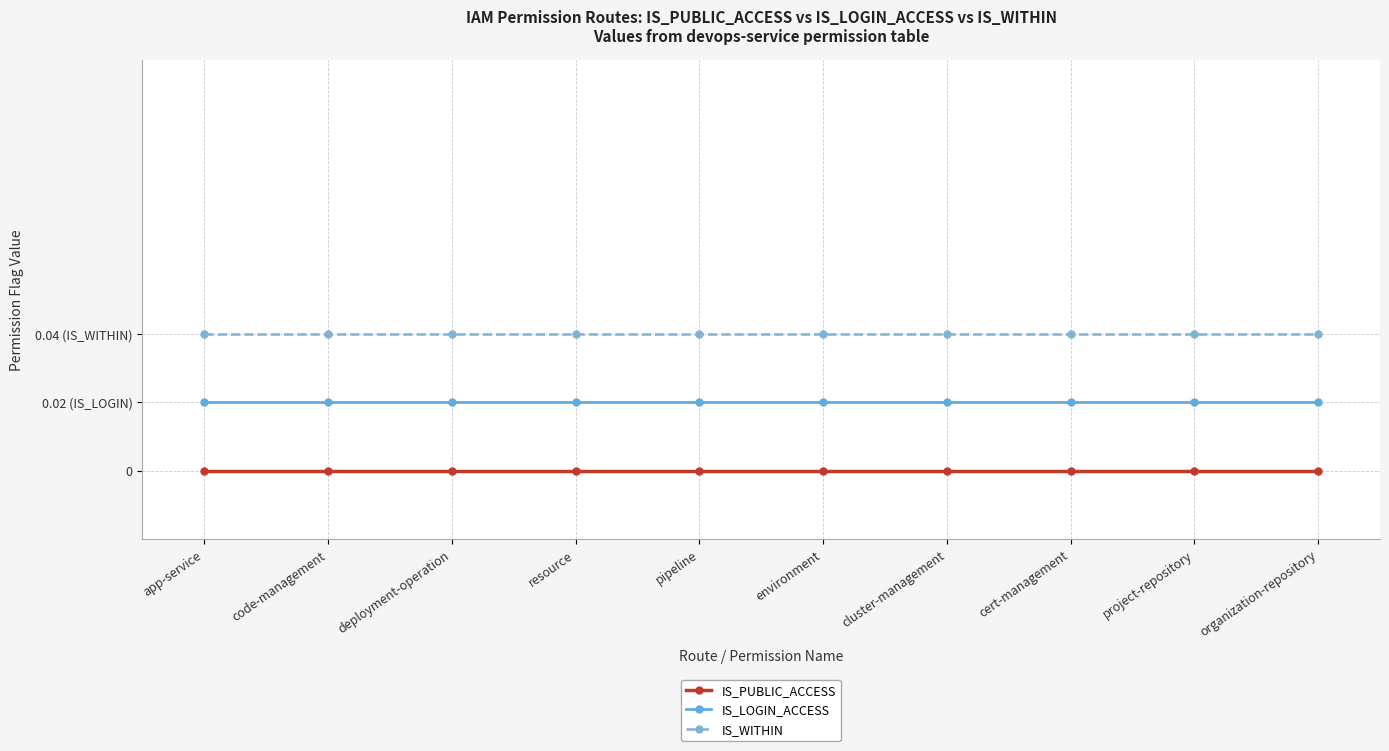

Which series has the widest spread of values?

IS_PUBLIC_ACCESS